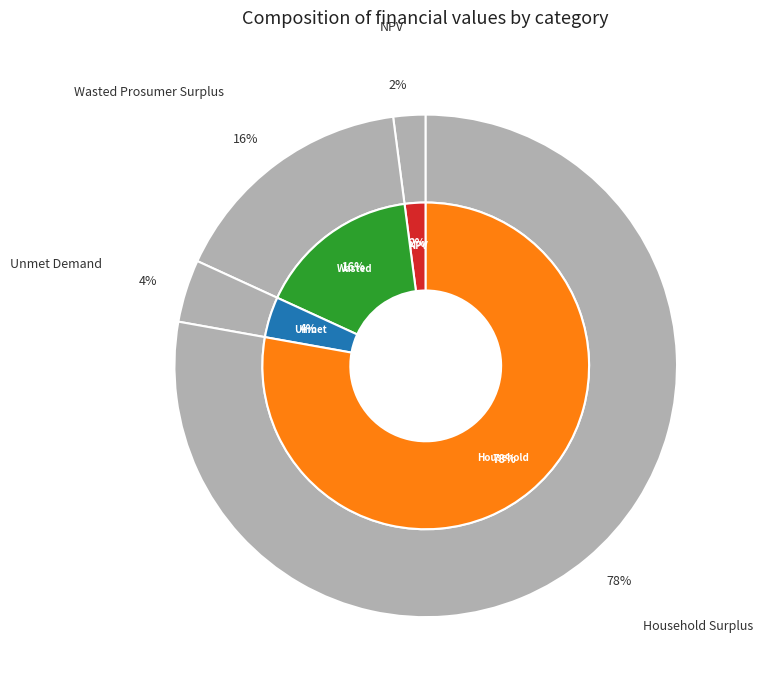

To the nearest percent, what is the average slice percentage?

25%